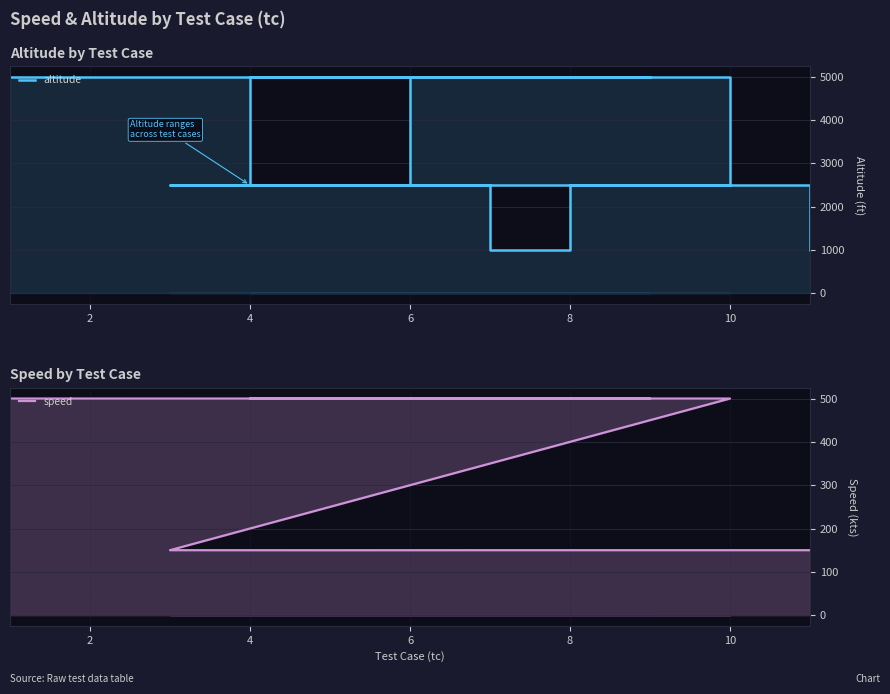

In speed, how many points are lower than both neighbors (excluding endpoints)?

2